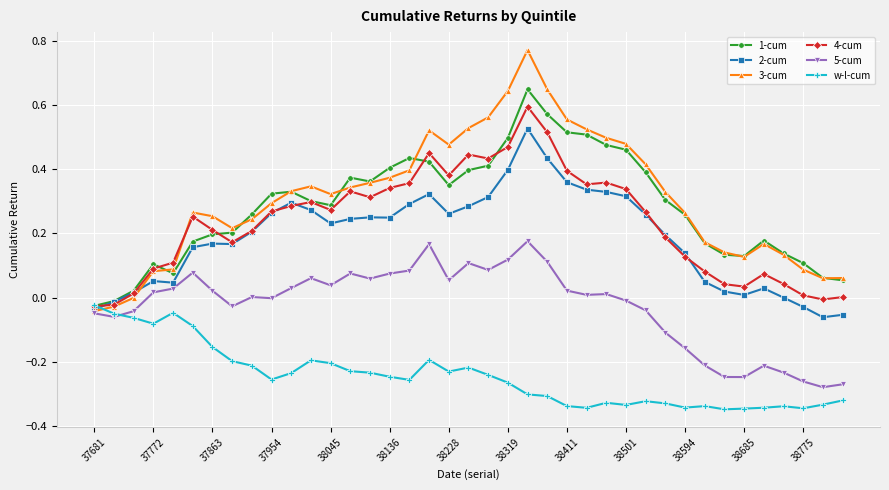

True or false: 3-cum has more than 1 points higher than both neighbors.

True